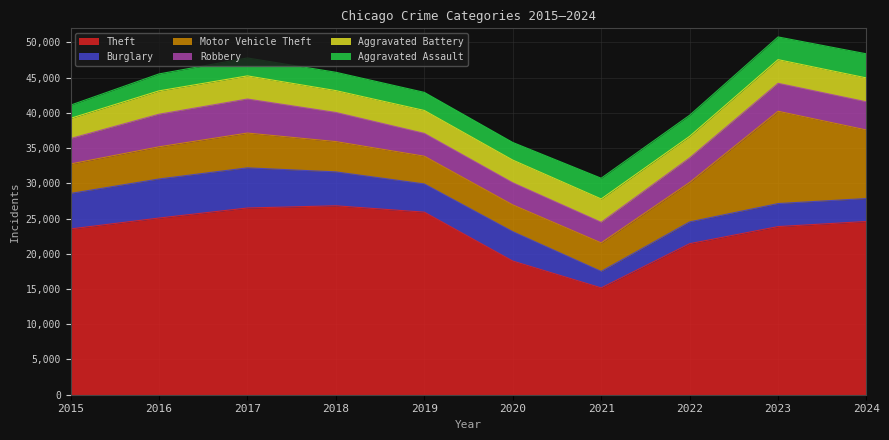

What is the sum of the Motor Vehicle Theft values at 2019 and 2022?

9535